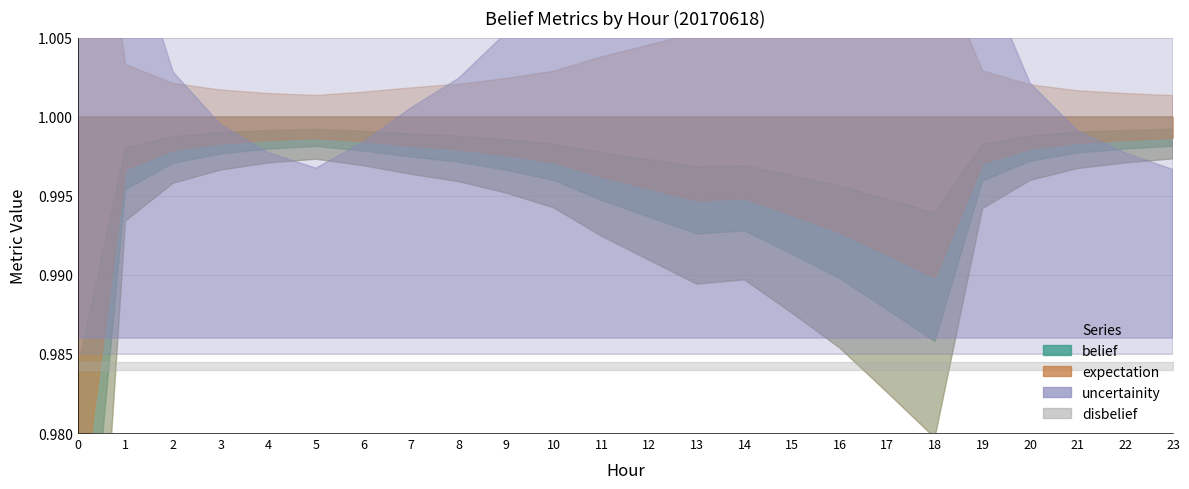

At how many categories does at least one series exceed 0?

24